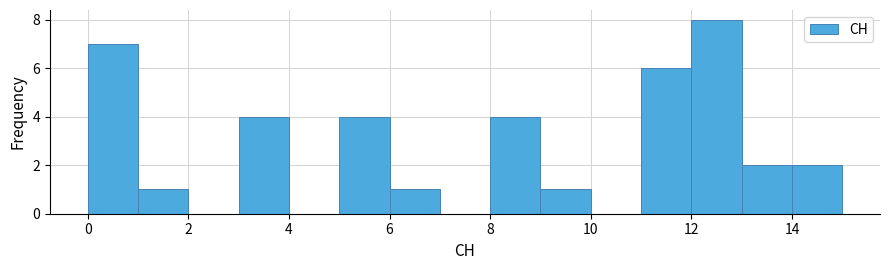

Reading left to right, transcribe this chart: for each bar, give the range it covers on the x-axis and its height. The values are not printed on the chart, so give them approximately, as read against the axis.

0 to 1: 7
1 to 2: 1
2 to 3: 0
3 to 4: 4
4 to 5: 0
5 to 6: 4
6 to 7: 1
7 to 8: 0
8 to 9: 4
9 to 10: 1
10 to 11: 0
11 to 12: 6
12 to 13: 8
13 to 14: 2
14 to 15: 2